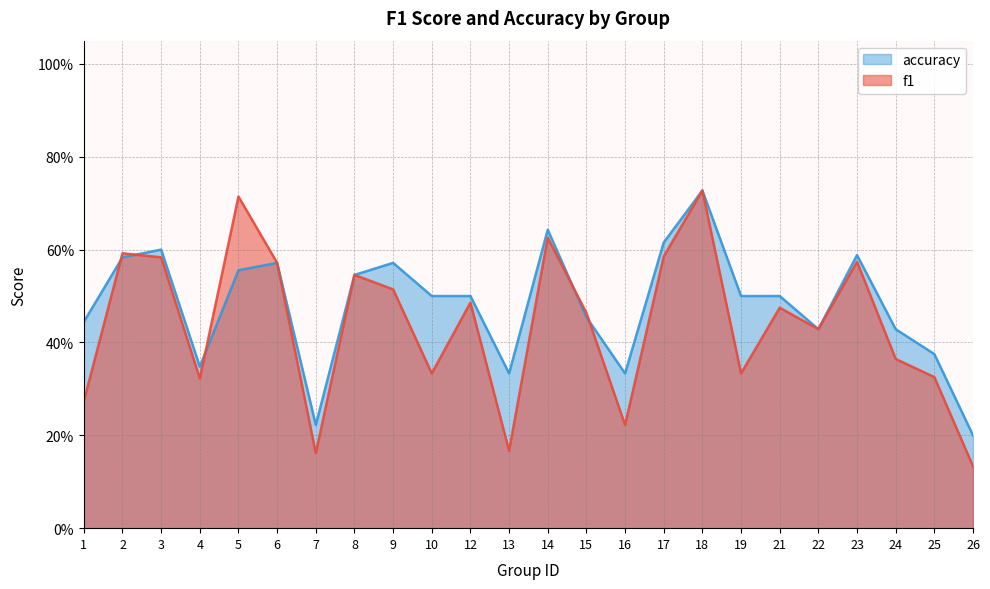

At which category does f1 reach its first local peak?

2